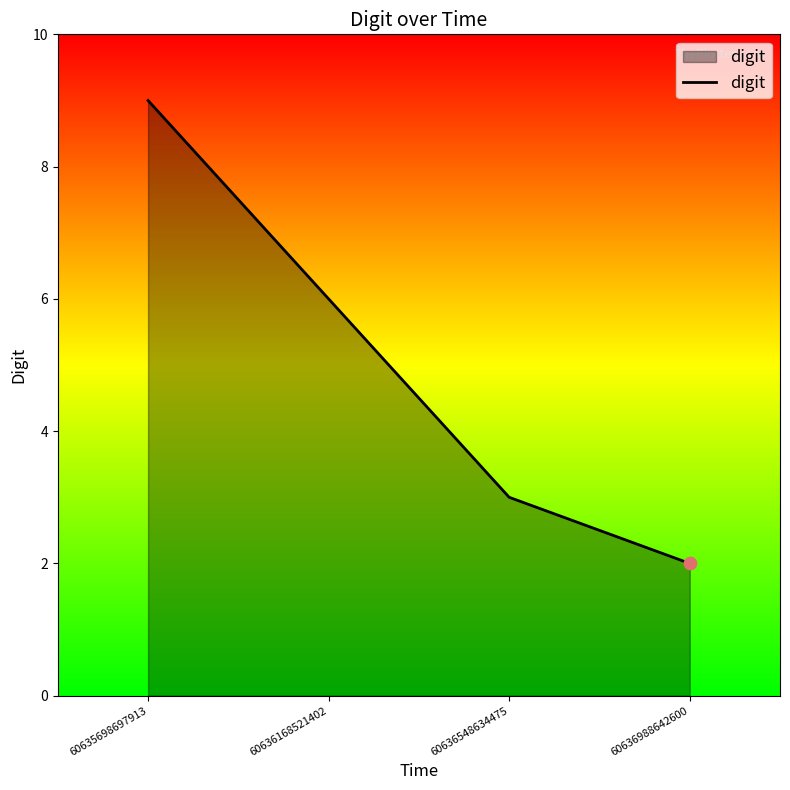

Between 60636548634475 and 60635698697913, which is larger?

60635698697913